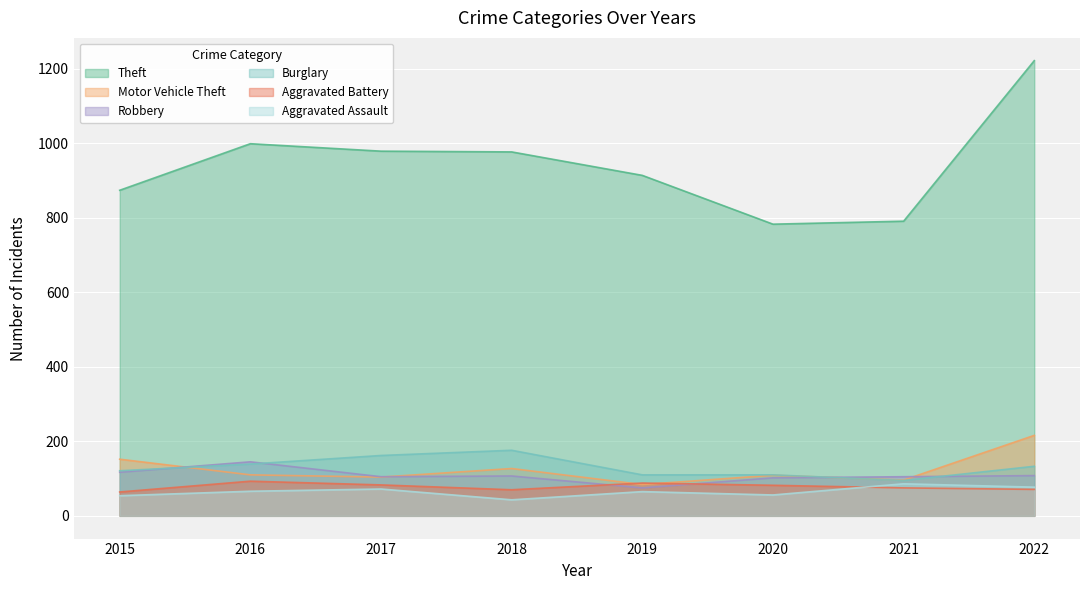

The value of Robbery at 2020 is 145. True or false?

False